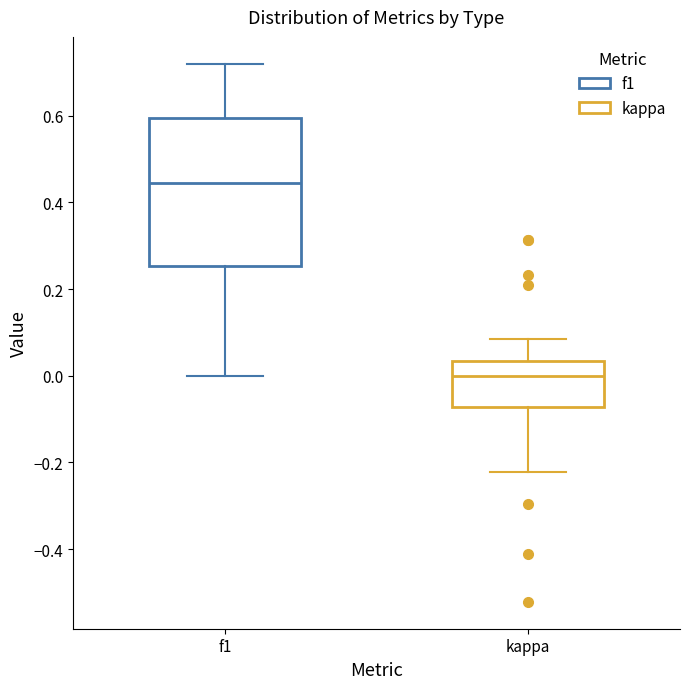

Reading left to right, read every box against the y-axis: the position of its median line, the range the box covers, and the ends of its whiskers. The values are not printed on the chart, so give them approximately, as read against the axis.

f1: median 0.44, box 0.26 to 0.60, whiskers 0.00 to 0.72
kappa: median 0.00, box -0.08 to 0.04, whiskers -0.22 to 0.08